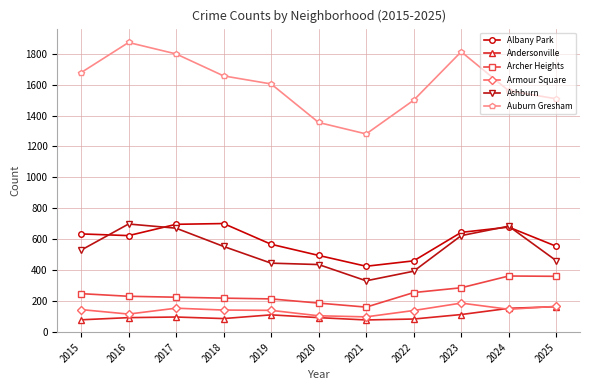

What is the sum of all Armour Square values?

1550